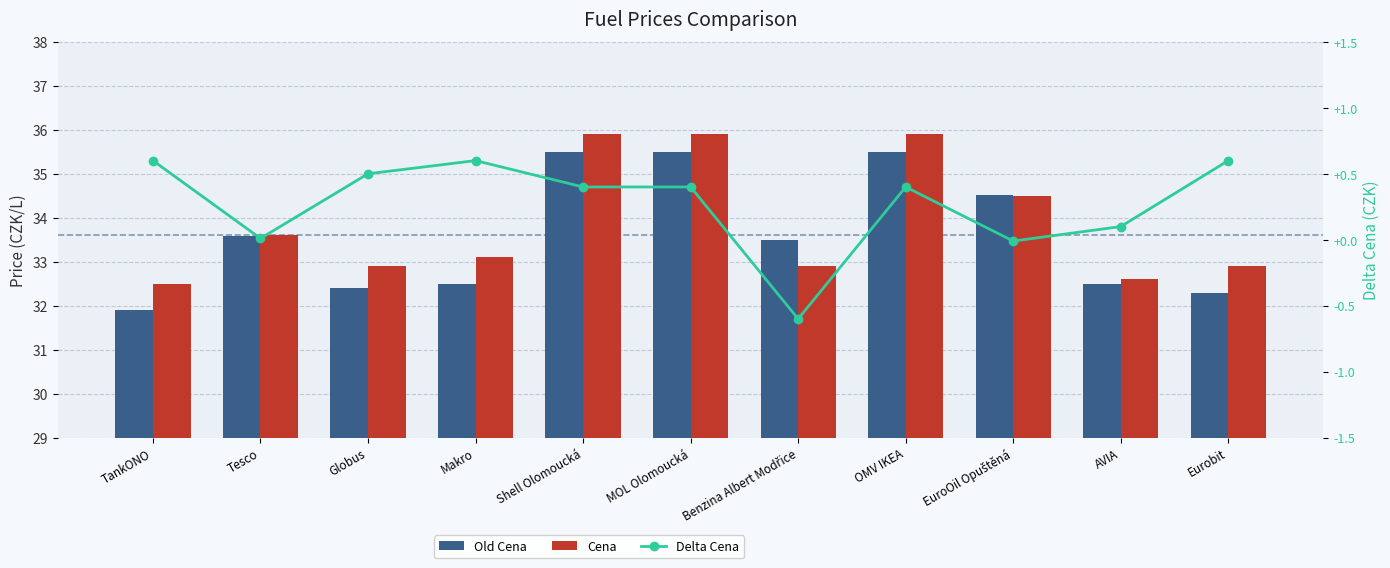

How many groups of bars are there?

11